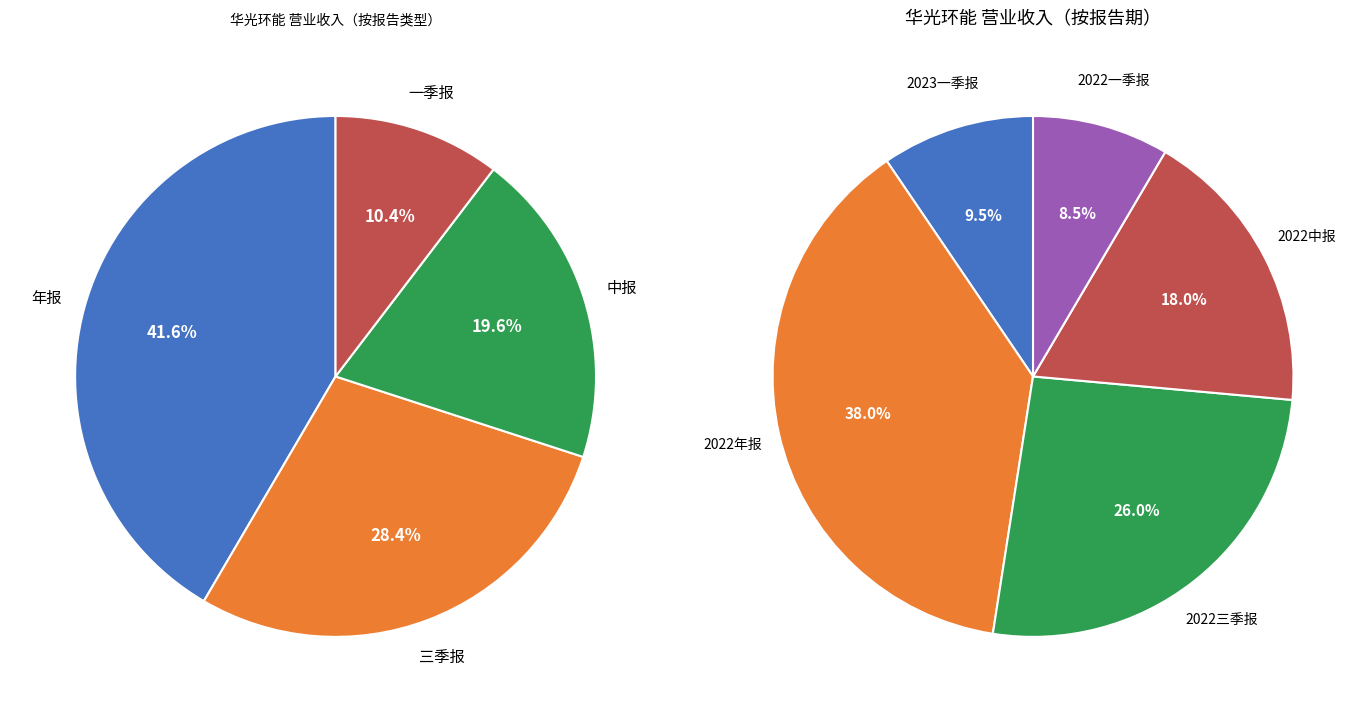

To the nearest percent, what percentage of the pie is 中报?

20%